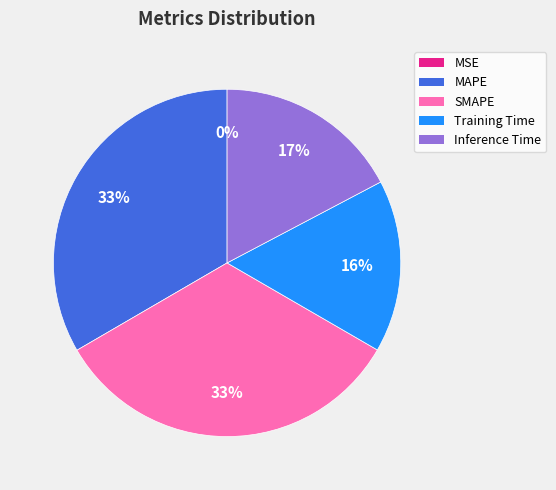

To the nearest percent, what is the difference between the largest and smallest slice percentages?

33%